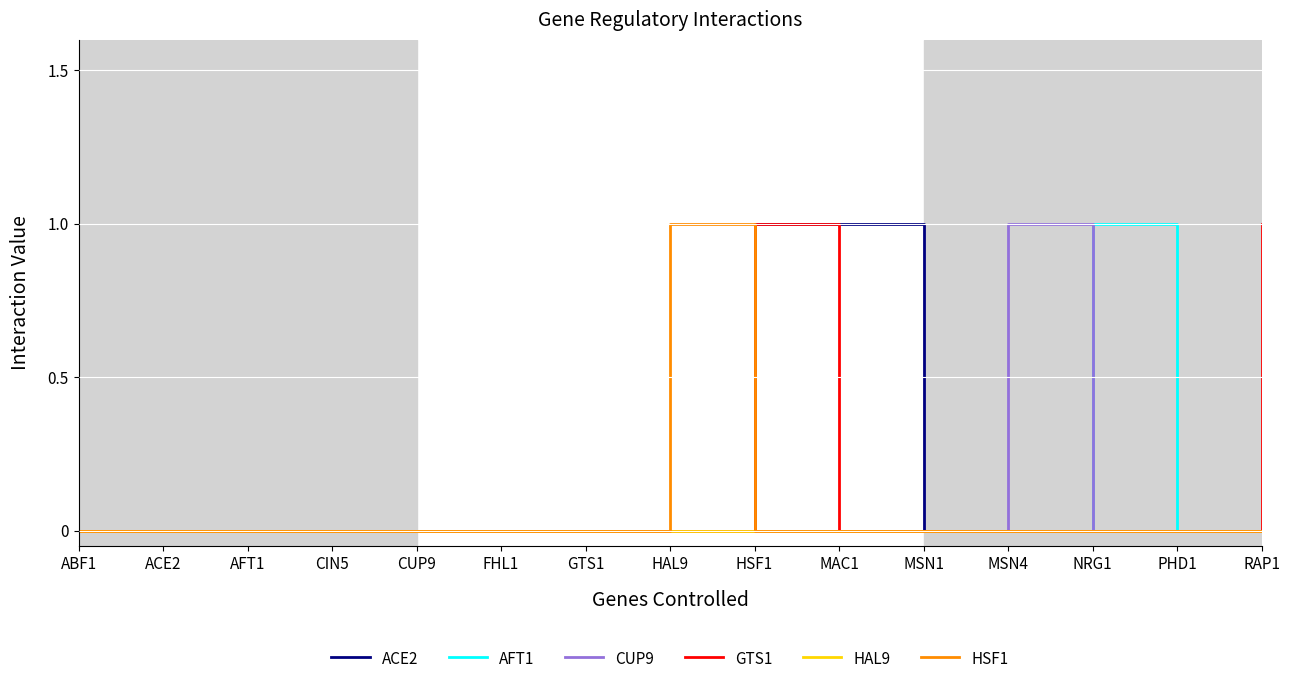

At which category is the sum across all series the highest?

HSF1